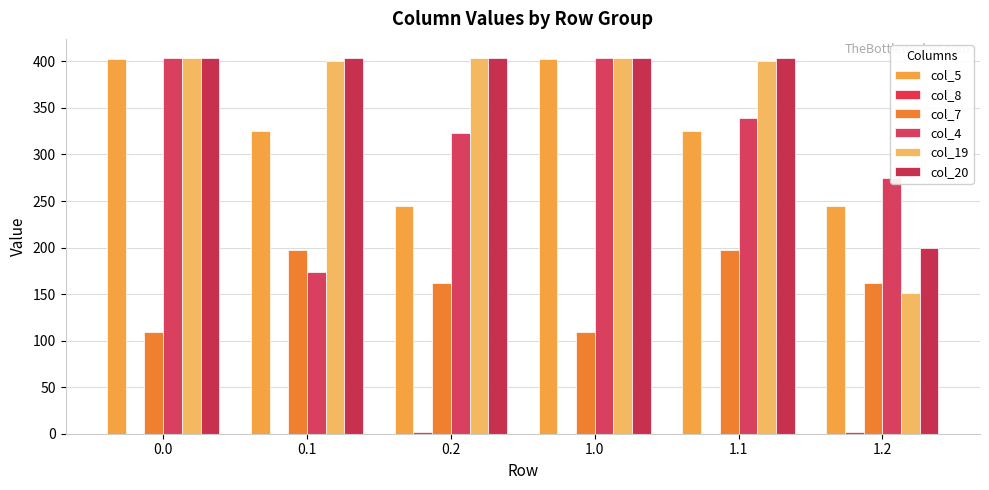

Which series has the largest total across all categories?

col_20